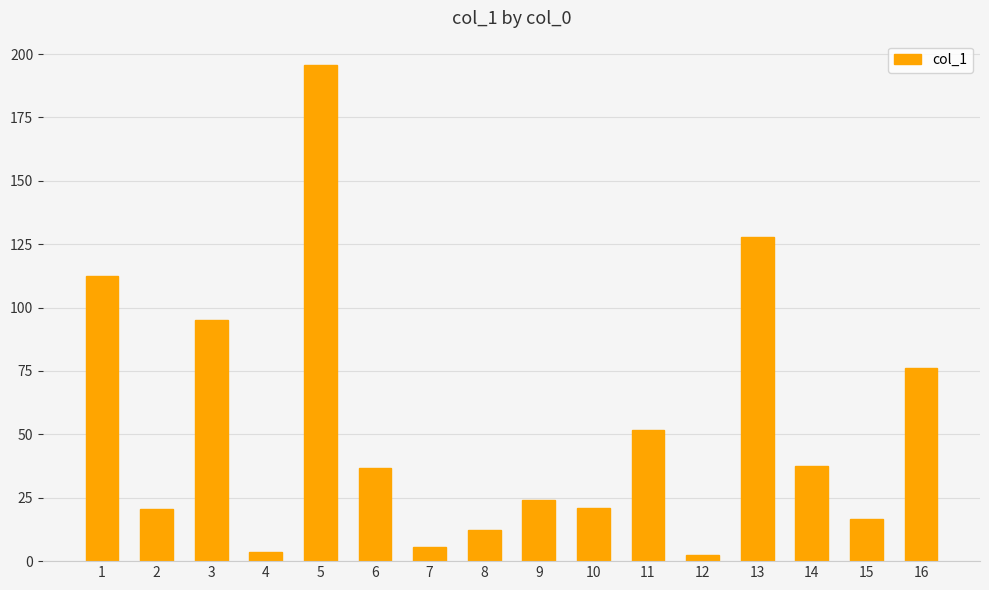

True or false: the data shows 5.5 at 7.

True